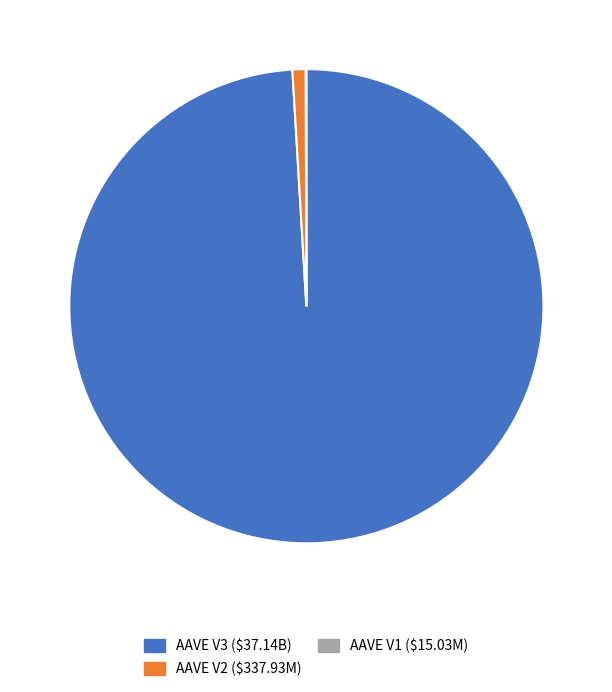

Is it true that AAVE V3 is 99% of the pie?

True